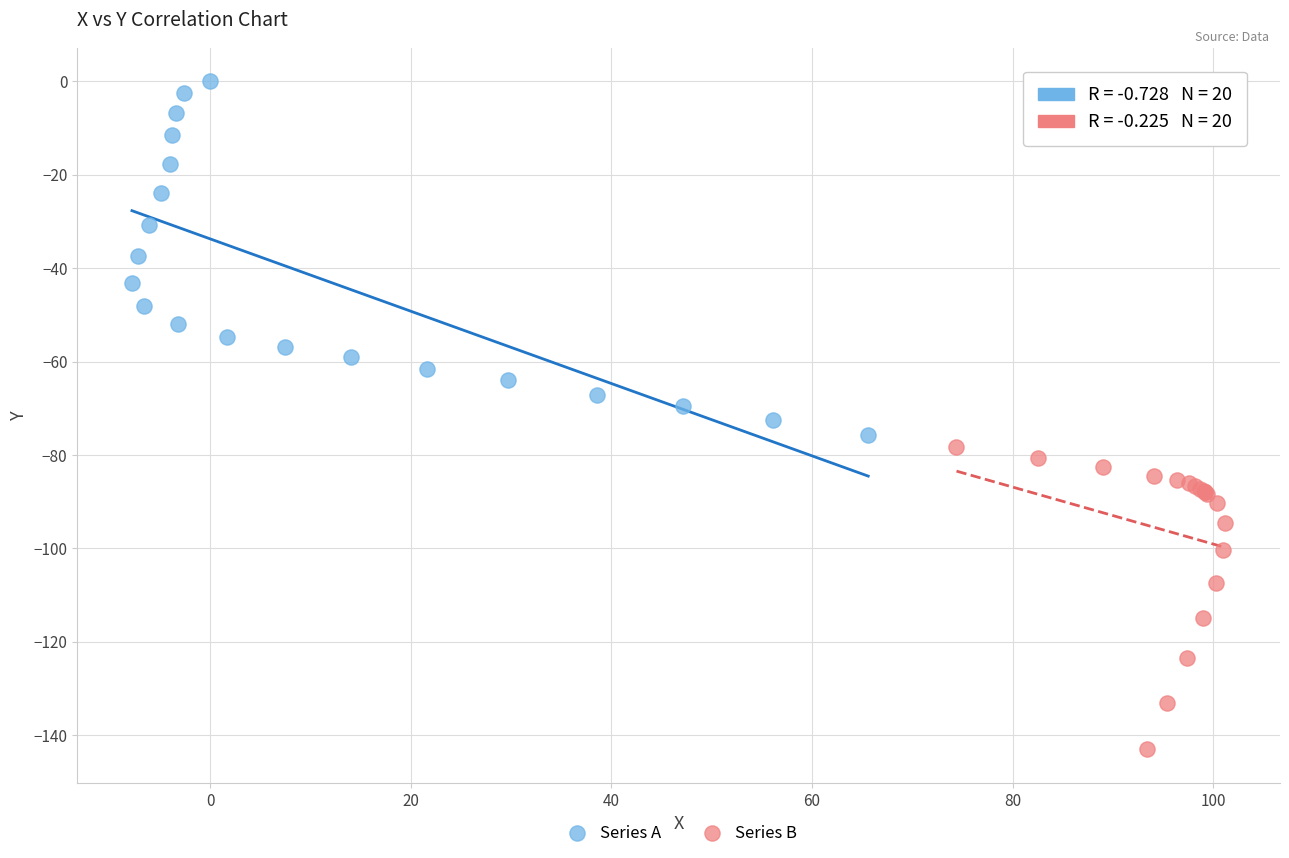

Which series contains the highest Y value?

Series A